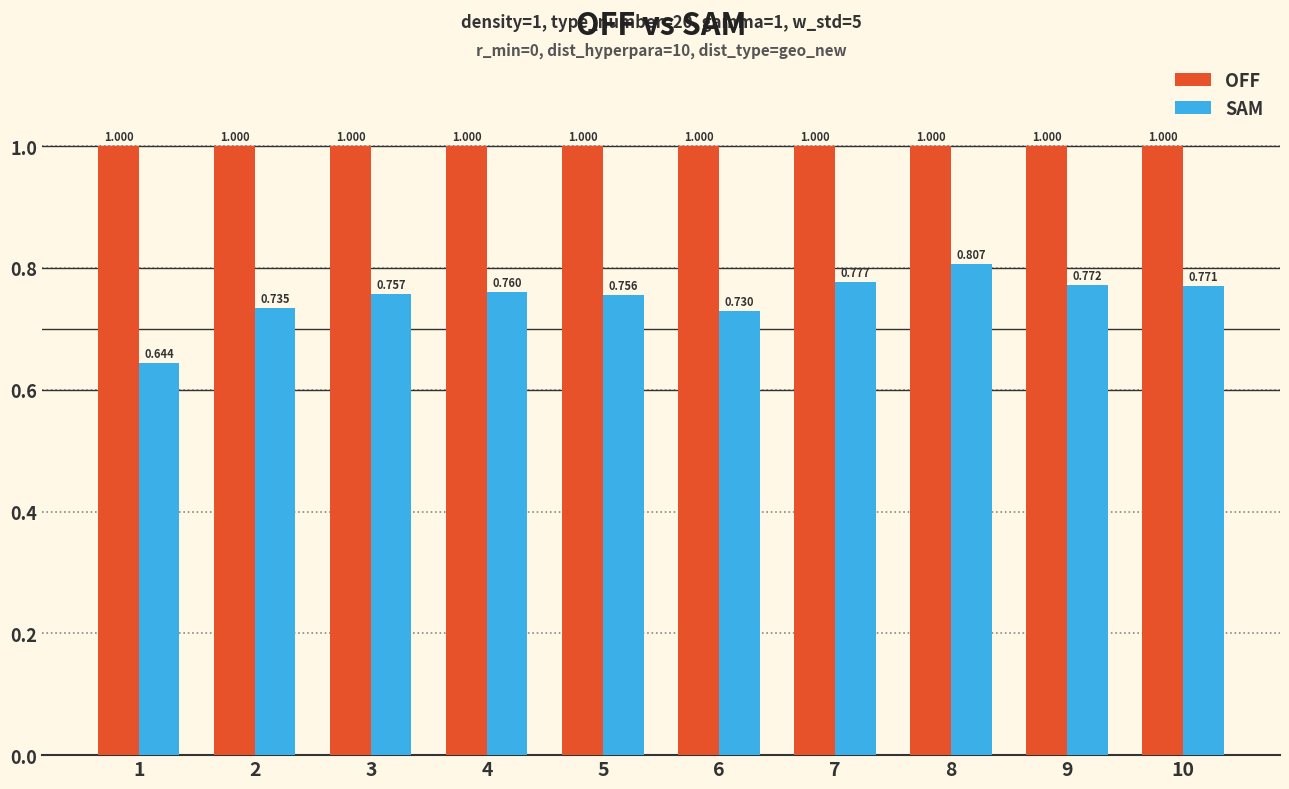

Rank the series at 10 from lowest to highest value.

SAM, OFF